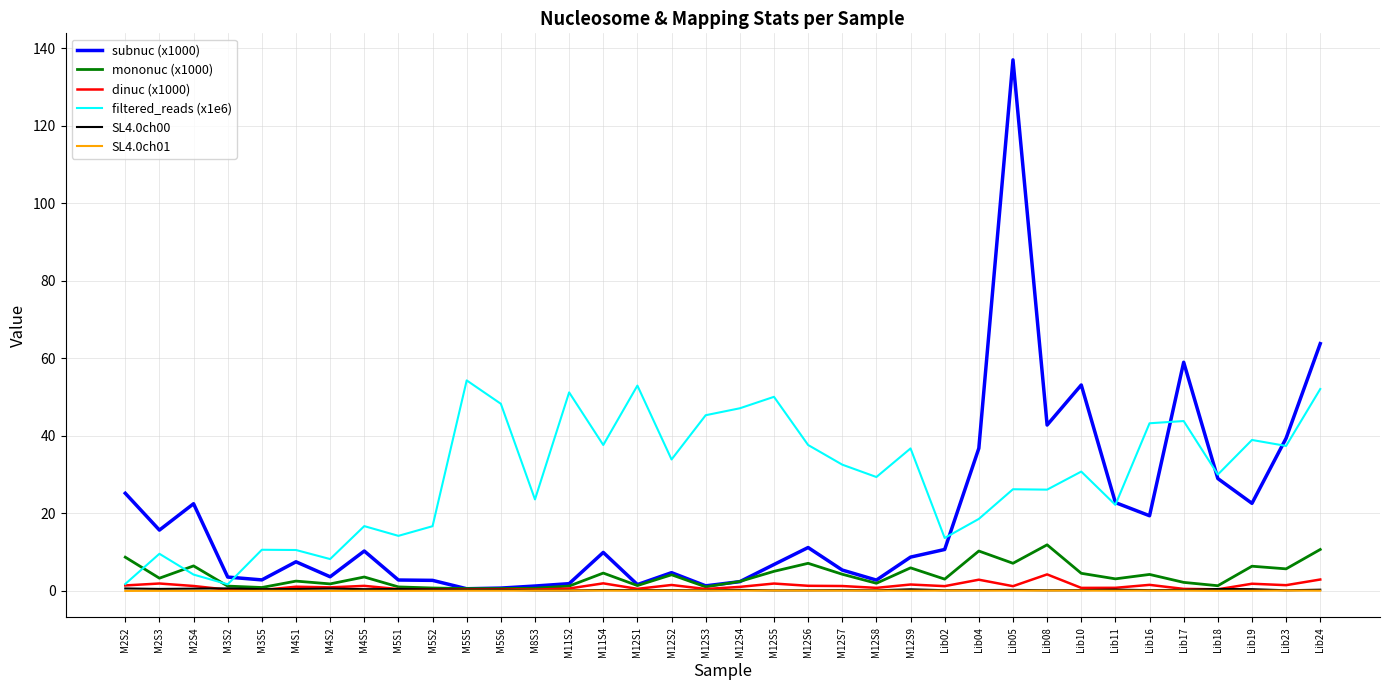

Between M12S3 and M12S8, which series saw the biggest shift?

filtered_reads (x1e6)